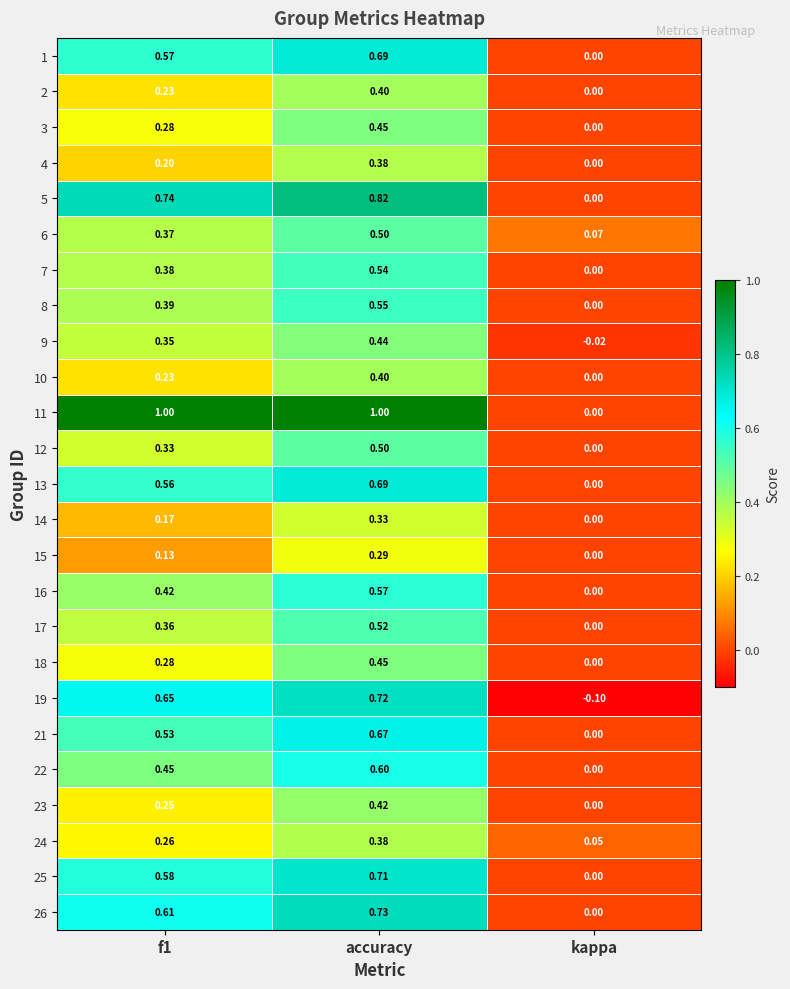

At which category is the sum across all series the highest?

accuracy